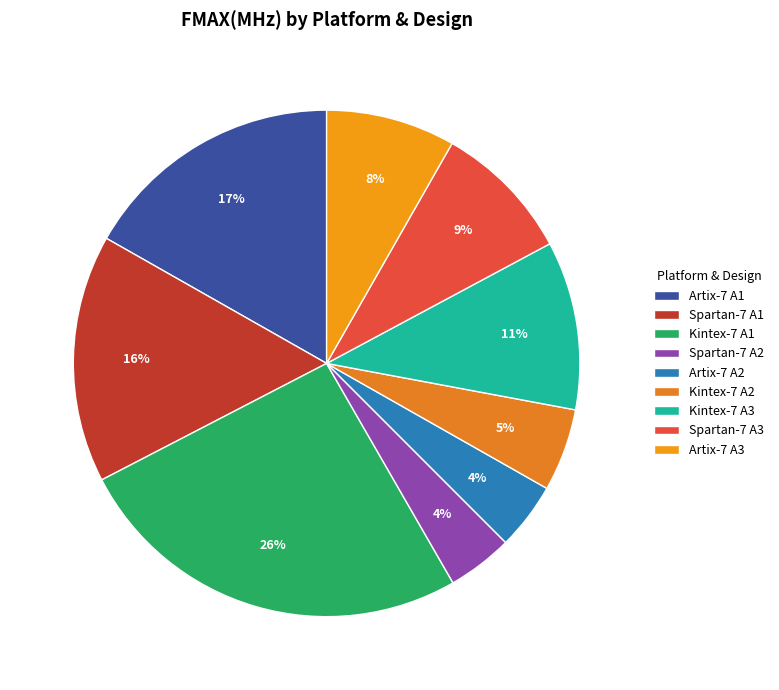

How many slices are in this pie chart?

9